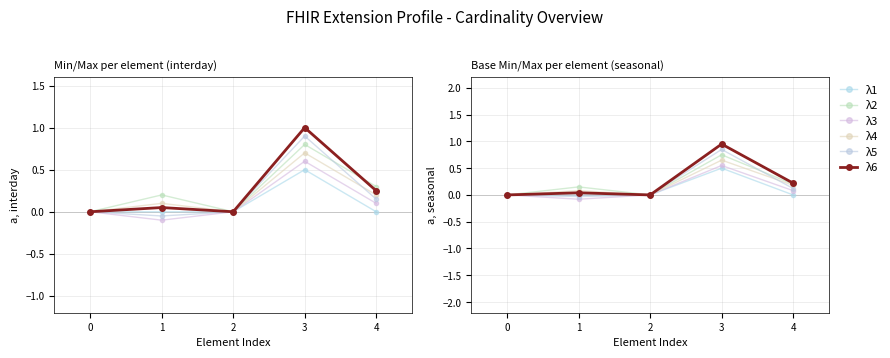

Between which two adjacent categories do λ2 and λ5 first intersect?

3 and 4